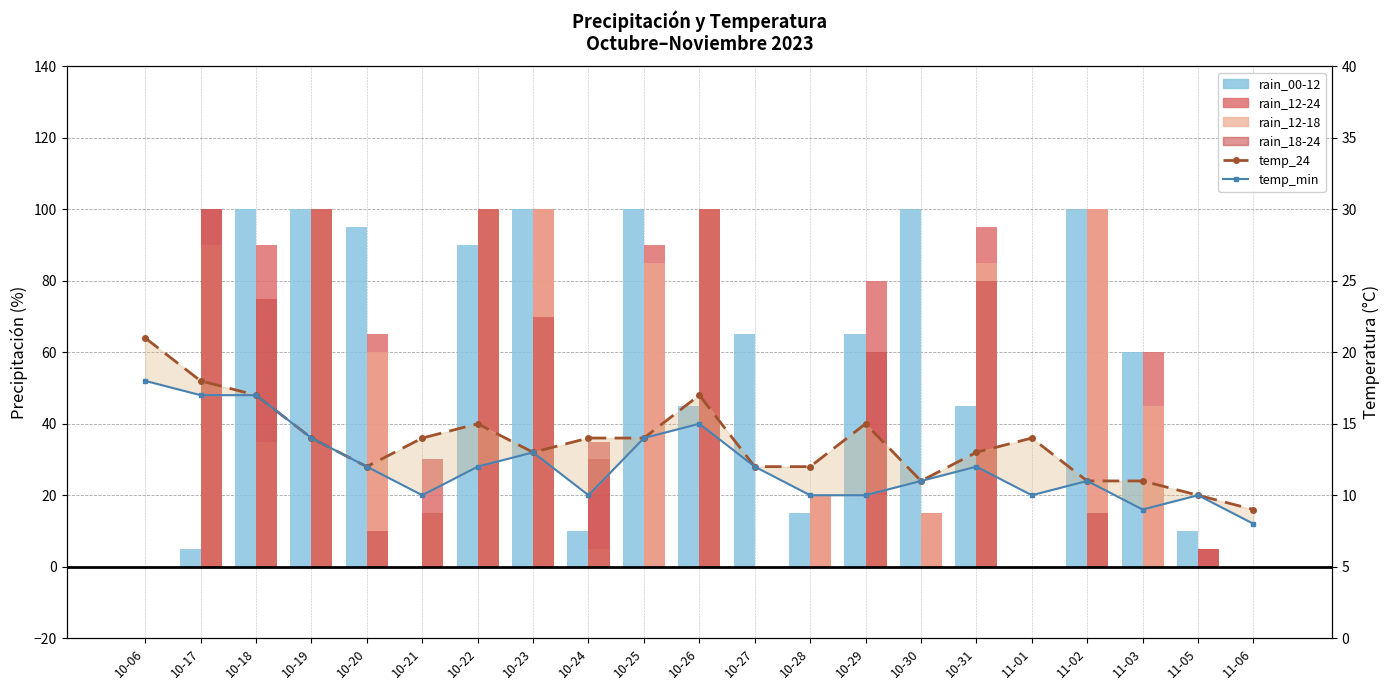

Reading right to left, transcribe all the data shown in this chart.

rain_00-12: 11-06=0	11-05=10	11-03=60	11-02=100	11-01=0	10-31=45	10-30=100	10-29=65	10-28=15	10-27=65	10-26=45	10-25=100	10-24=10	10-23=100	10-22=90	10-21=0	10-20=95	10-19=100	10-18=100	10-17=5	10-06=0
rain_12-24: 11-06=0	11-05=5	11-03=60	11-02=100	11-01=0	10-31=95	10-30=15	10-29=80	10-28=20	10-27=0	10-26=100	10-25=90	10-24=35	10-23=100	10-22=100	10-21=30	10-20=65	10-19=100	10-18=90	10-17=100	10-06=0
rain_12-18: 11-06=0	11-05=0	11-03=45	11-02=100	11-01=0	10-31=85	10-30=15	10-29=20	10-28=20	10-27=0	10-26=100	10-25=85	10-24=5	10-23=100	10-22=100	10-21=15	10-20=60	10-19=100	10-18=35	10-17=90	10-06=0
rain_18-24: 11-06=0	11-05=5	11-03=0	11-02=15	11-01=0	10-31=80	10-30=0	10-29=60	10-28=0	10-27=0	10-26=100	10-25=0	10-24=30	10-23=70	10-22=100	10-21=15	10-20=10	10-19=100	10-18=75	10-17=100	10-06=0
temp_24: 11-06=9	11-05=10	11-03=11	11-02=11	11-01=14	10-31=13	10-30=11	10-29=15	10-28=12	10-27=12	10-26=17	10-25=14	10-24=14	10-23=13	10-22=15	10-21=14	10-20=12	10-19=14	10-18=17	10-17=18	10-06=21
temp_min line: 11-06=8	11-05=10	11-03=9	11-02=11	11-01=10	10-31=12	10-30=11	10-29=10	10-28=10	10-27=12	10-26=15	10-25=14	10-24=10	10-23=13	10-22=12	10-21=10	10-20=12	10-19=14	10-18=17	10-17=17	10-06=18